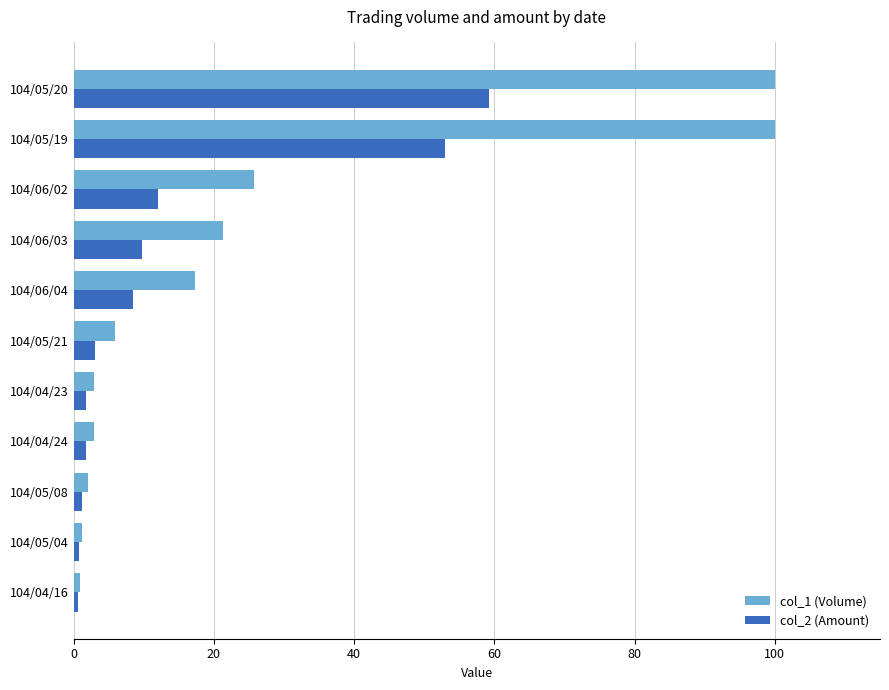

List the series in order of their peak value, highest first.

col_1 (Volume), col_2 (Amount)